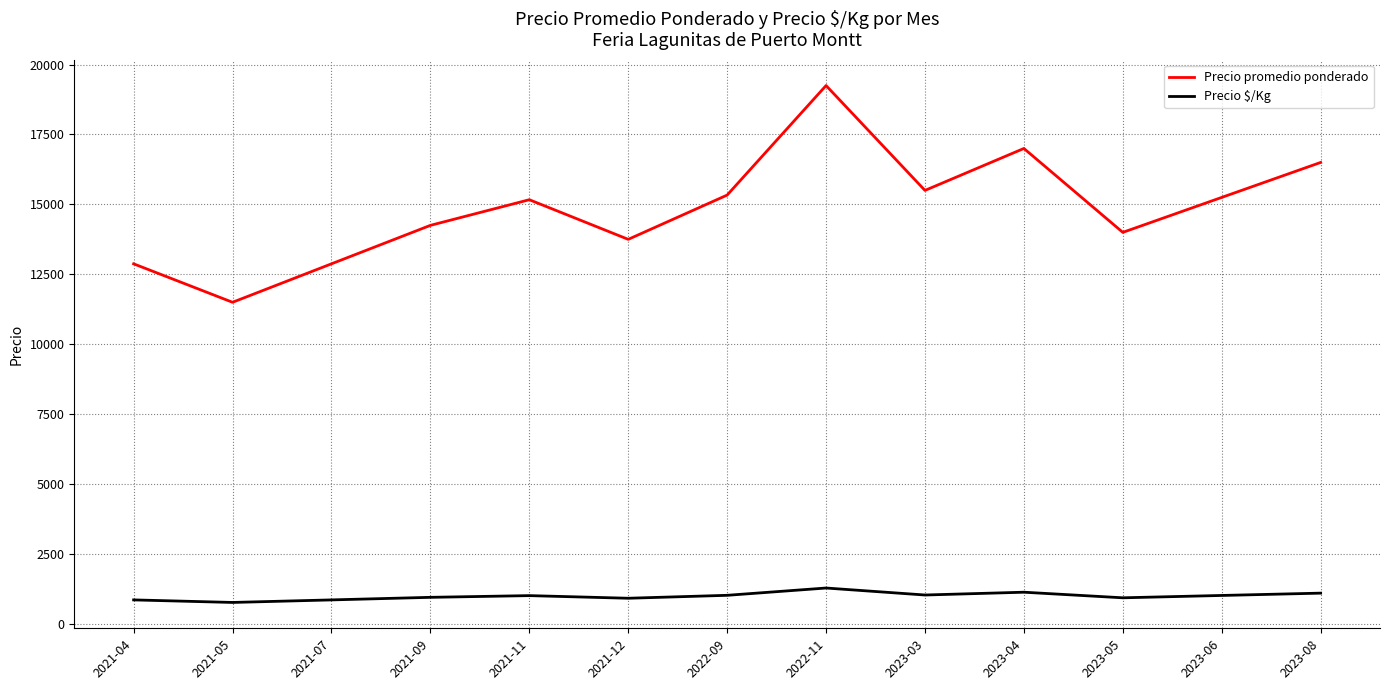

What is the sum of all Precio promedio ponderado values?

193250